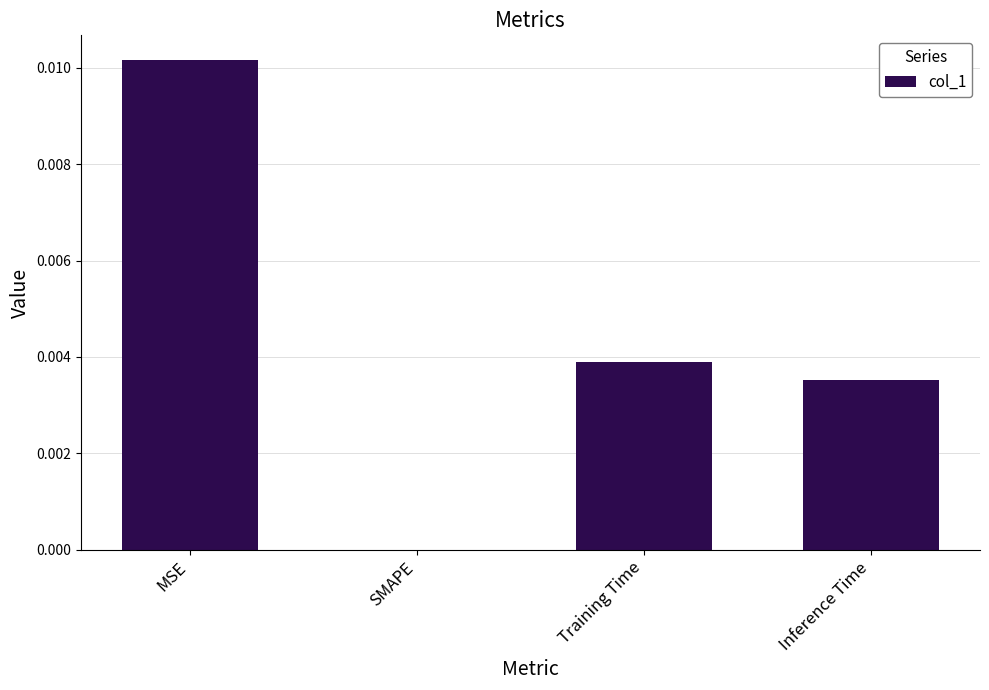

Is it true that the value at Inference Time is 0.0?

True